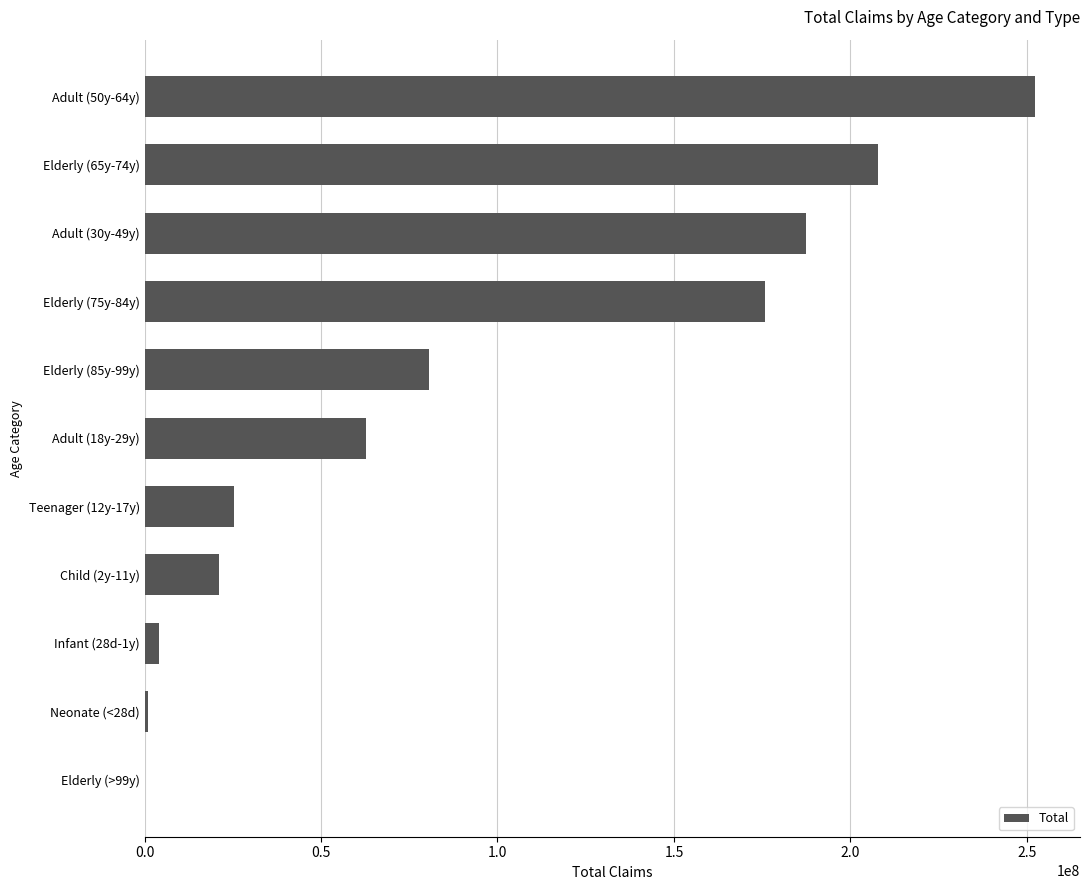

What is the ratio of the value at Elderly (65y-74y) to the value at Teenager (12y-17y)?

8.2